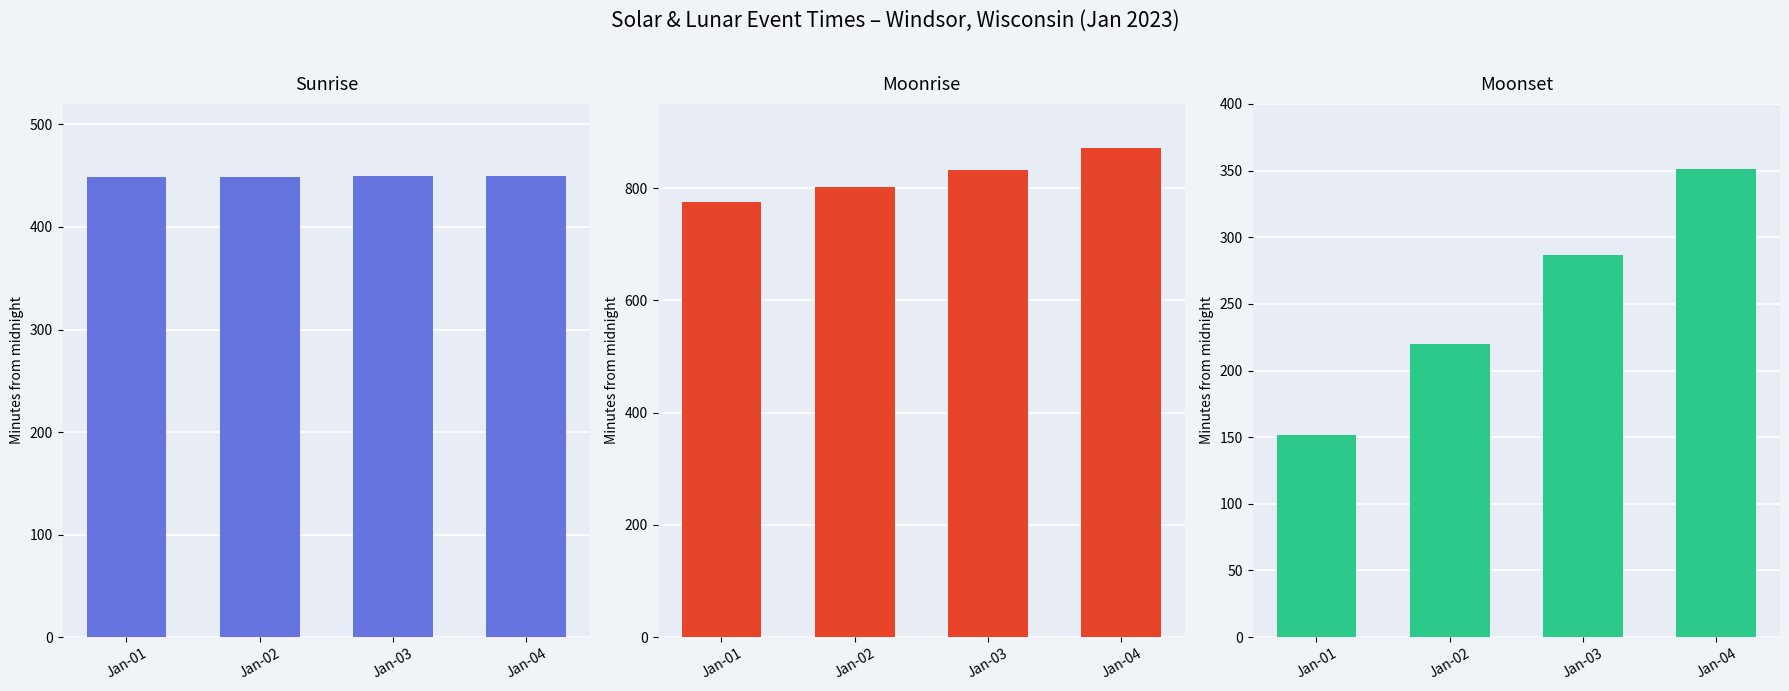

Does the chart contain any negative values?

No